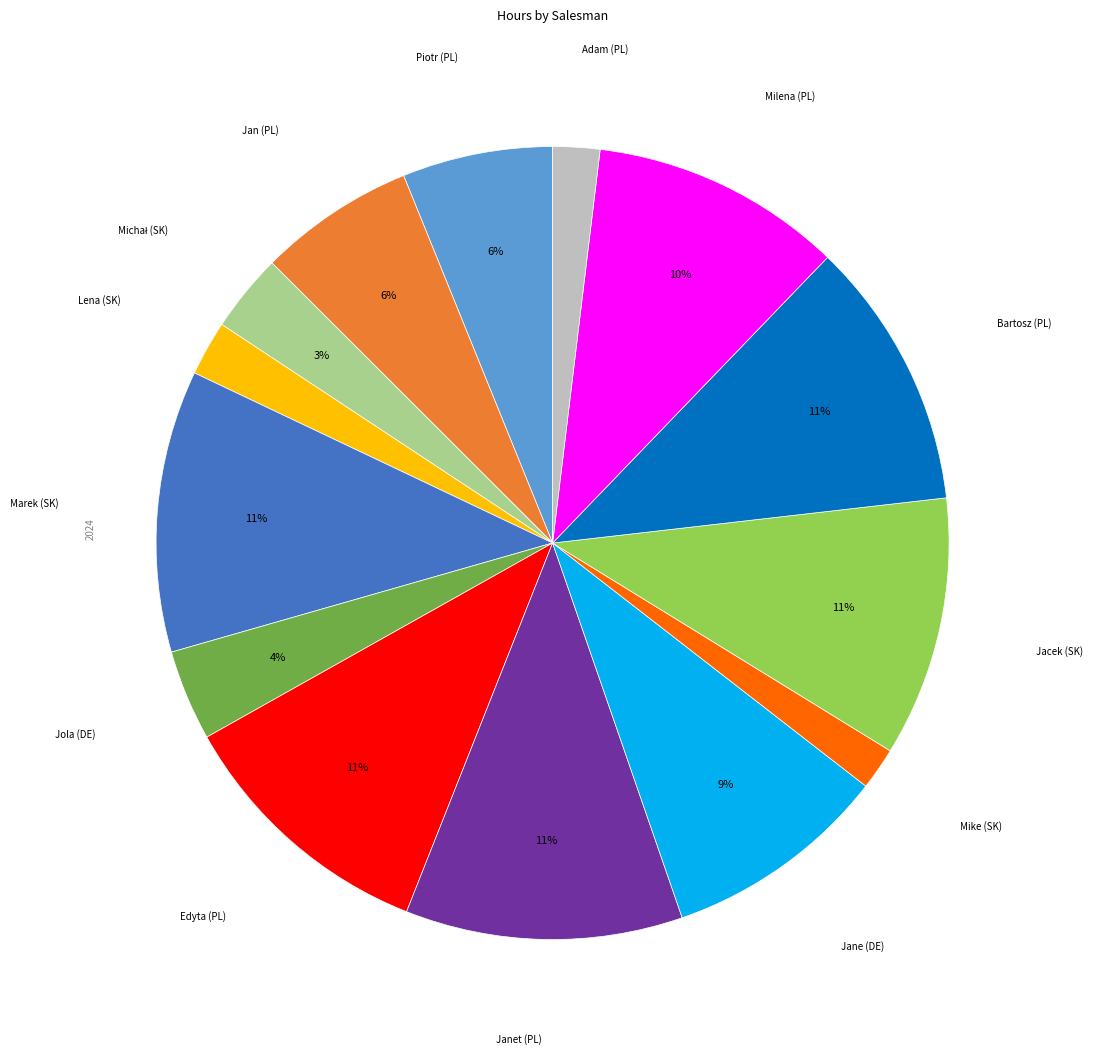

To the nearest percent, what is the average slice percentage?

7%